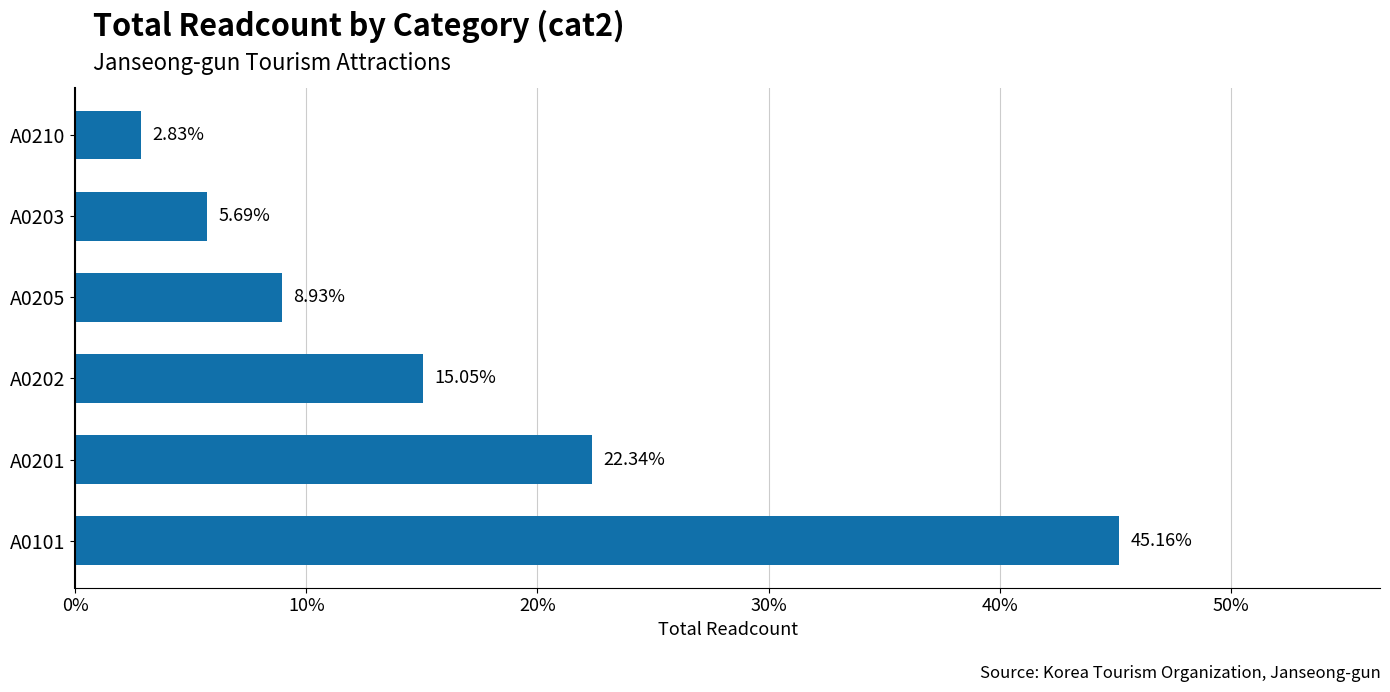

List the labels in order of value, largest first.

A0101, A0201, A0202, A0205, A0203, A0210